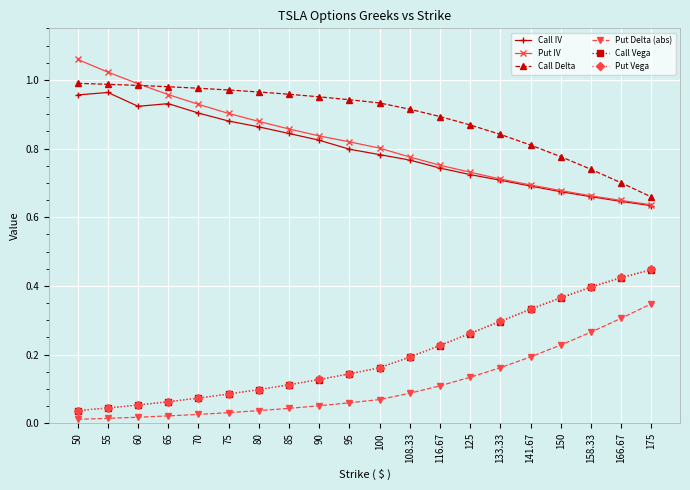

True or false: Put IV has a value of 0.9 at 158.33.

False